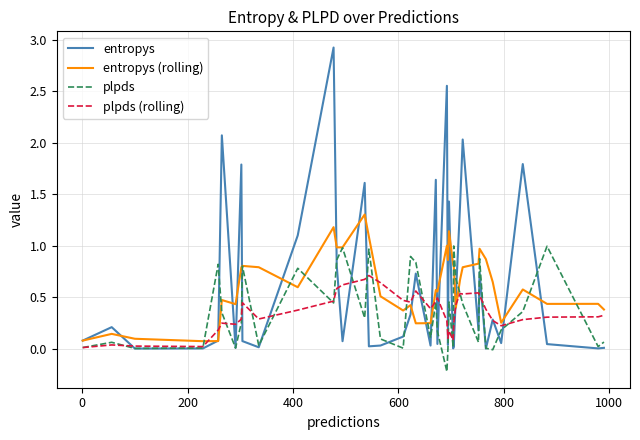

What is the greatest value displayed?

2.9